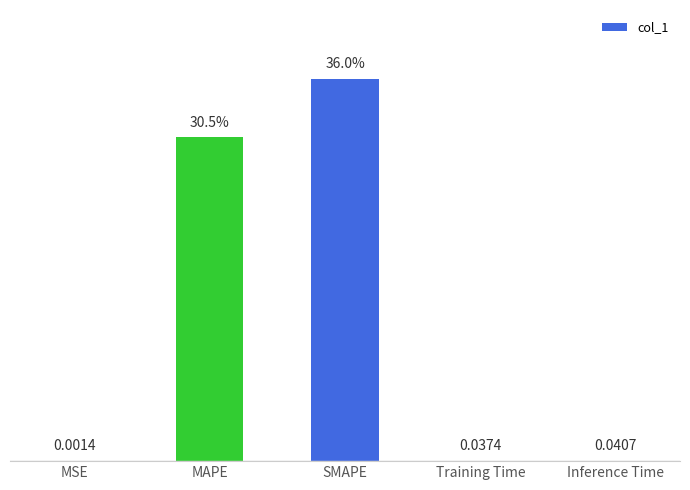

At which label is the value closest to 18?

MAPE